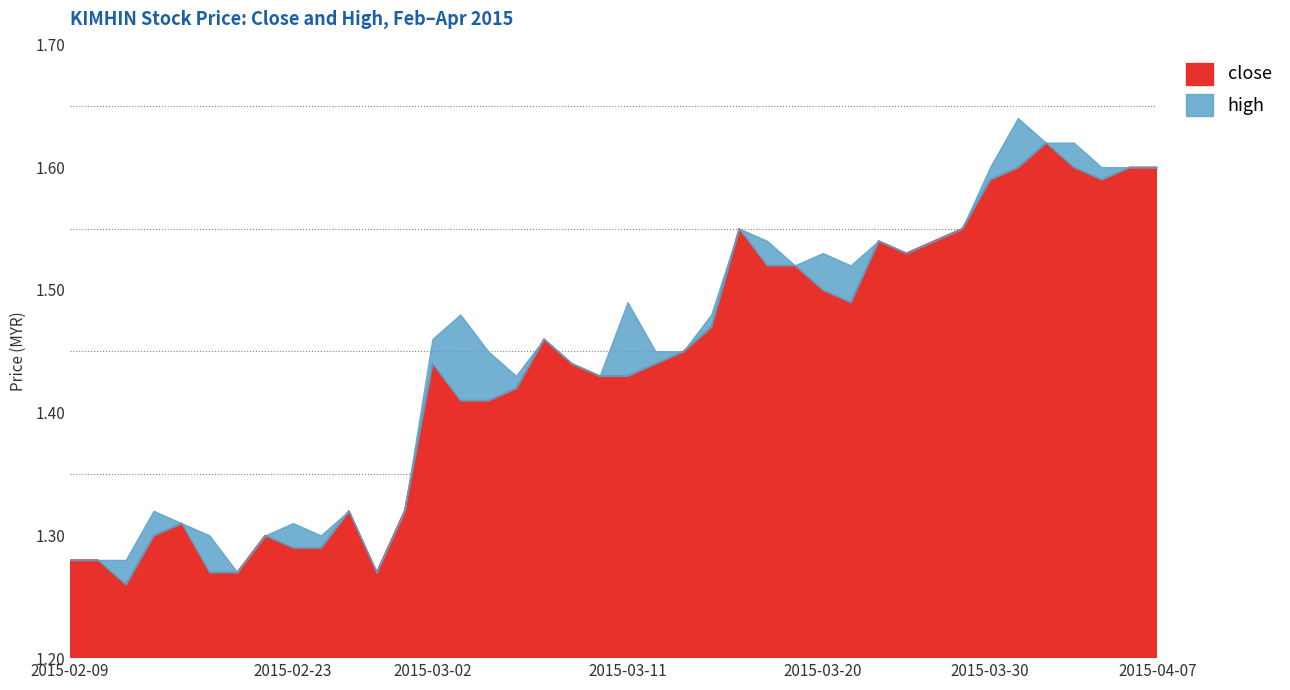

How many lines are shown in the chart?

2